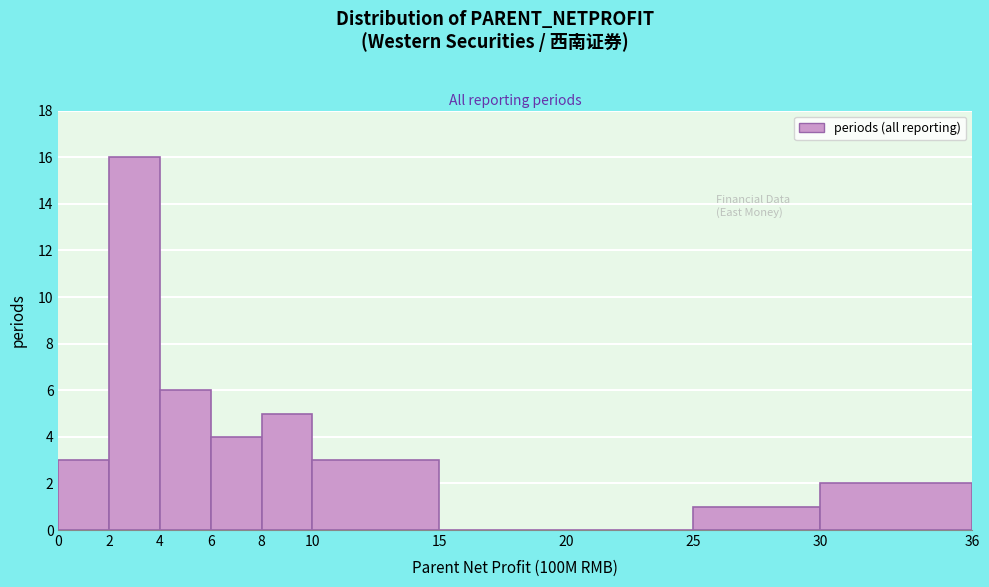

Which range on the x-axis has the tallest bar?

2 to 4